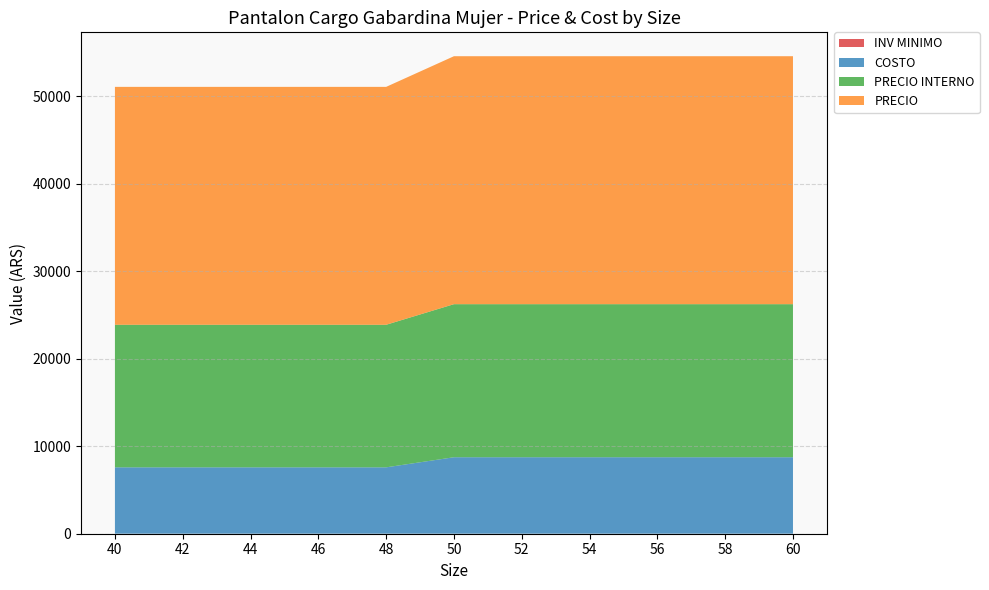

Reading left to right, what are all the values shown in this chart?

COSTO: 40=7585	42=7585	44=7585	46=7585	48=7585	50=8740	52=8740	54=8740	56=8740	58=8740	60=8740
PRECIO: 40=27200	42=27200	44=27200	46=27200	48=27200	50=28350	52=28350	54=28350	56=28350	58=28350	60=28350
PRECIO INTERNO: 40=16300	42=16300	44=16300	46=16300	48=16300	50=17500	52=17500	54=17500	56=17500	58=17500	60=17500
INV MINIMO: 40=5	42=5	44=5	46=5	48=5	50=5	52=5	54=5	56=5	58=5	60=5